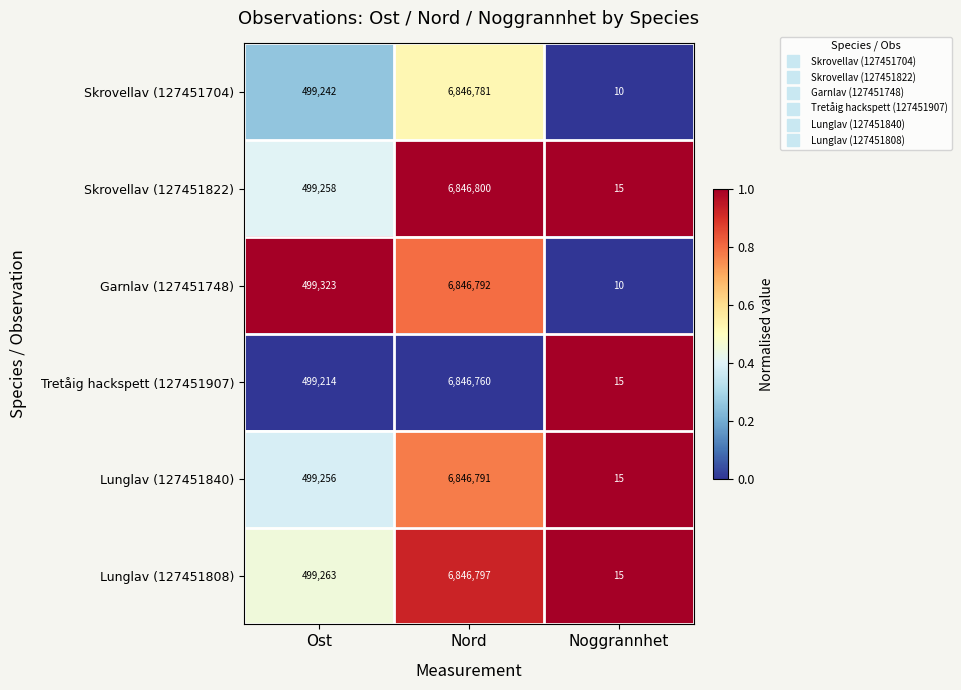

At which category is the sum across all series the highest?

Nord